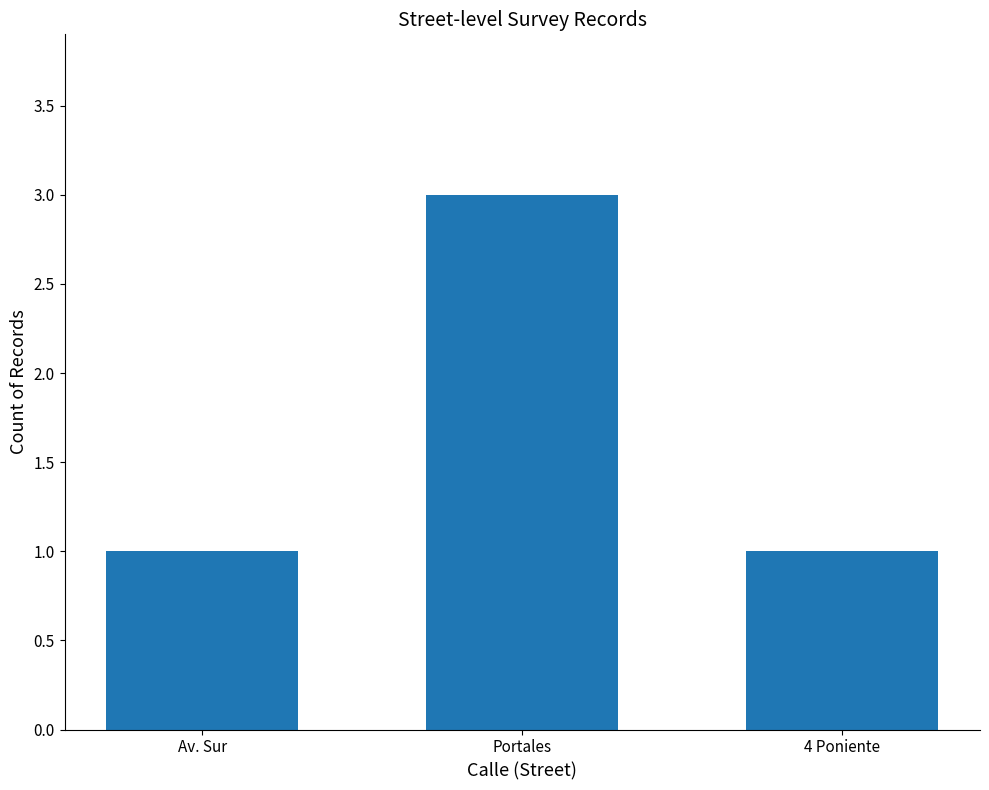

What is the value of the 1st bar from the left?

1